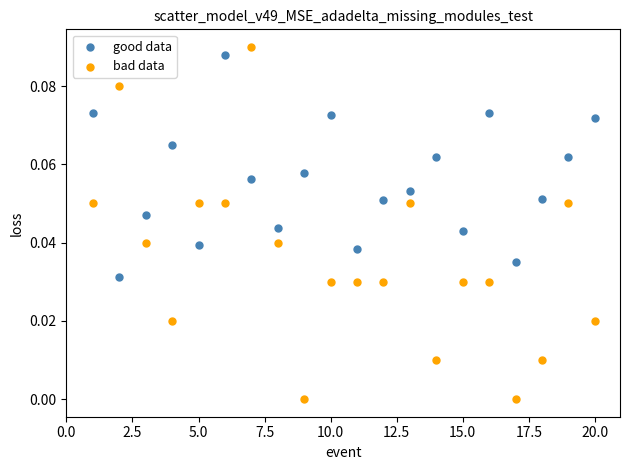

Which series contains the lowest Y value?

bad data